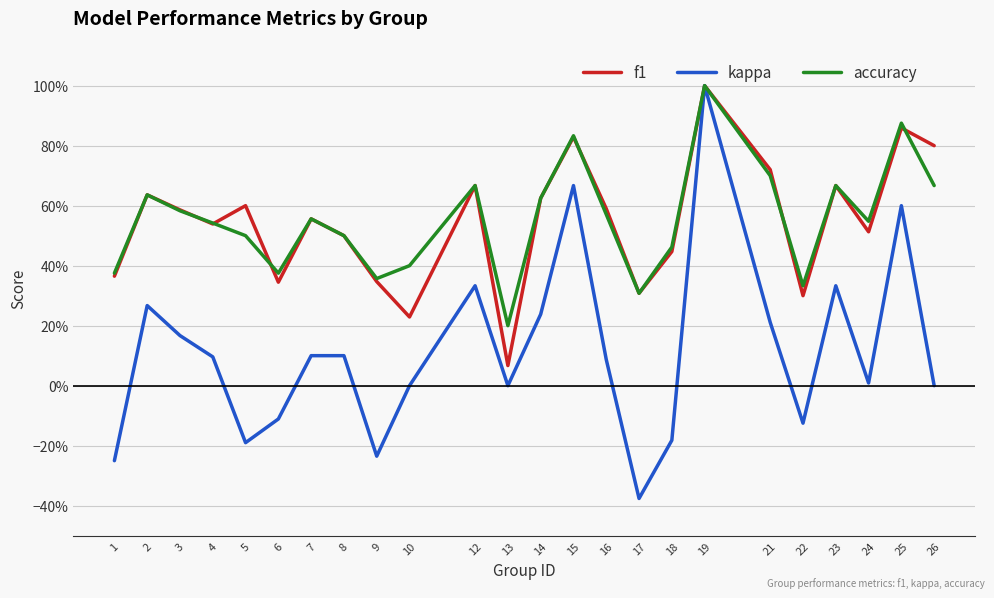

What are all the series names shown in the legend?

f1, kappa, accuracy